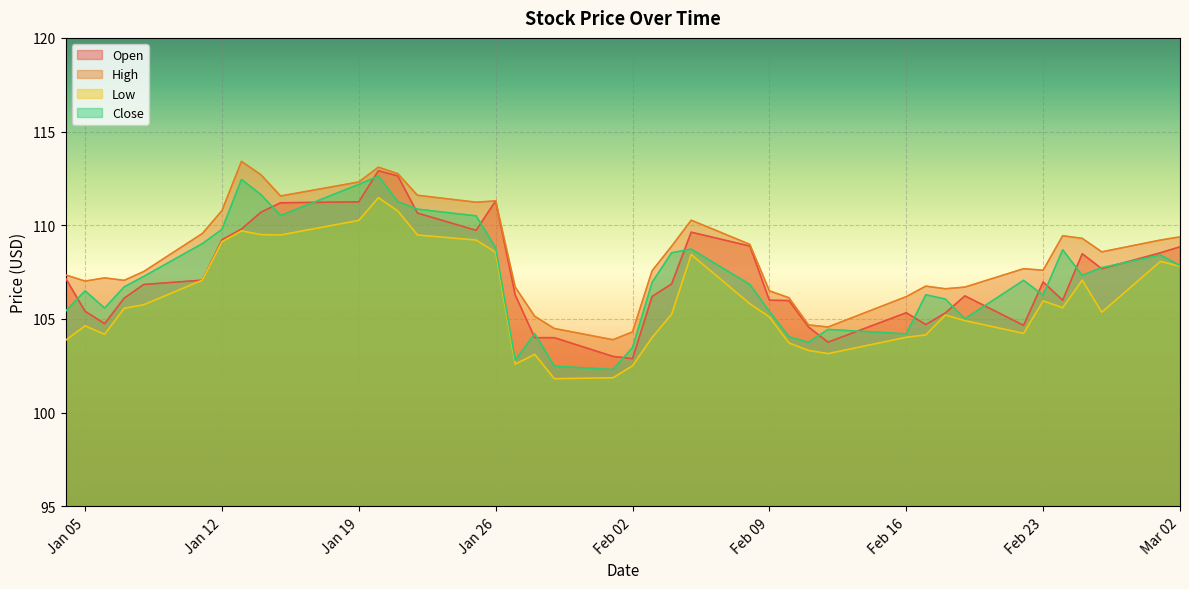

How many interior local valleys does the Low series have?

8